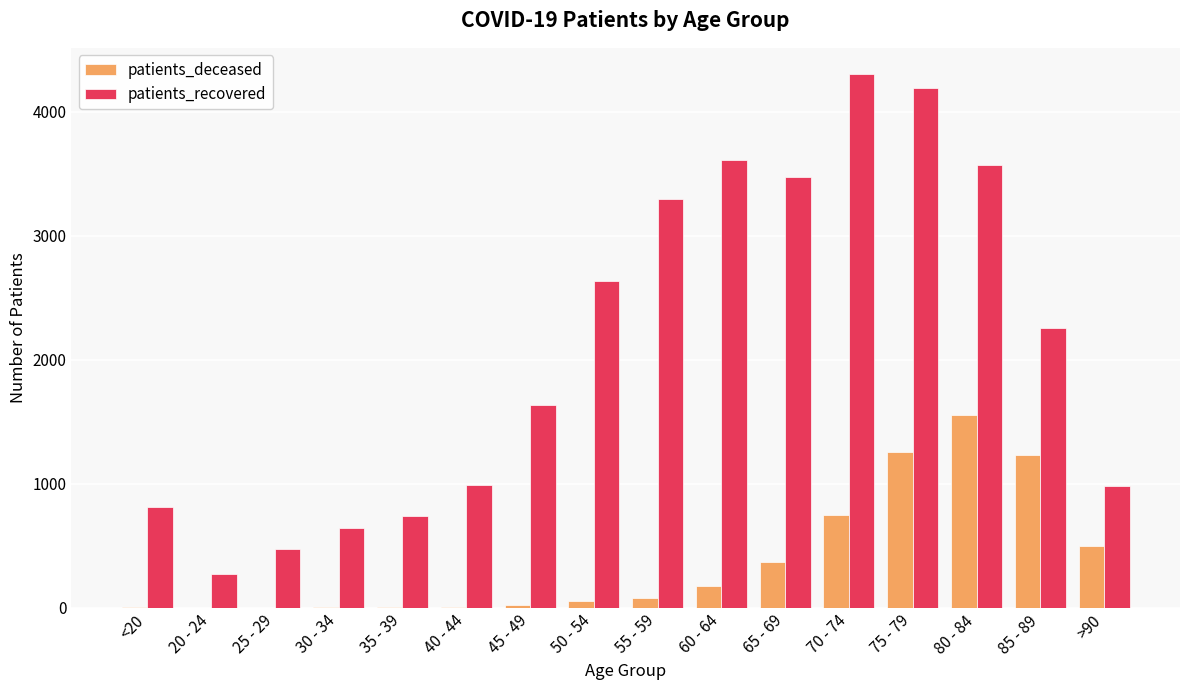

What is the maximum value for patients_recovered?

4302